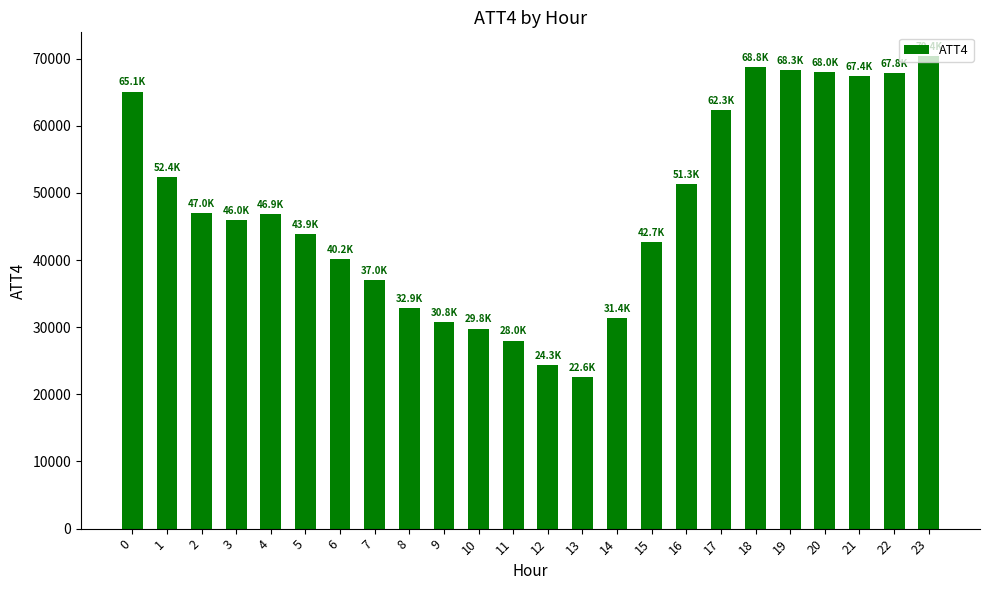

What is the maximum value shown in the chart?

70400